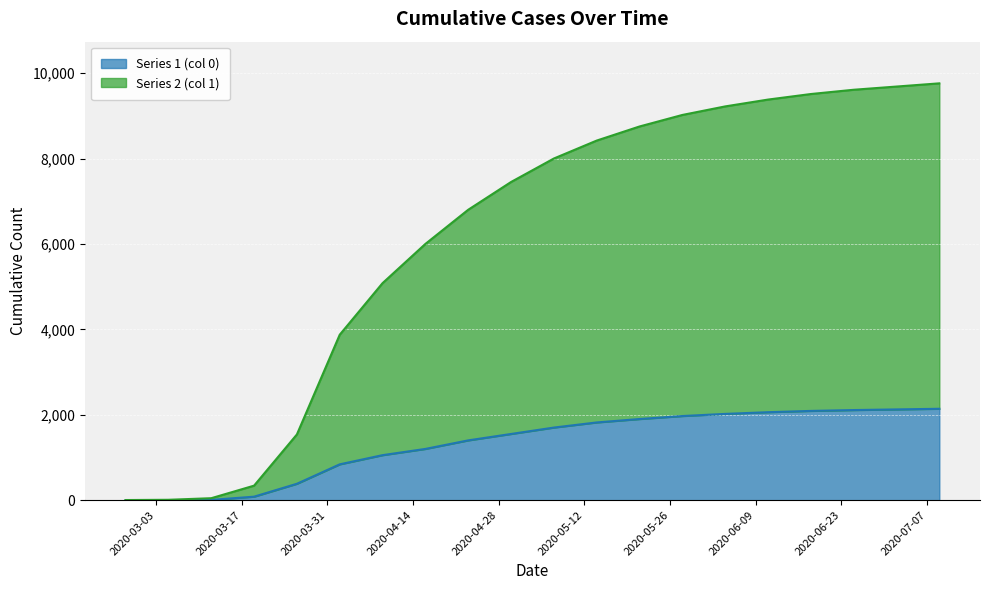

Which category has the lowest value in the Series 1 (col 0) series?

2020-02-27